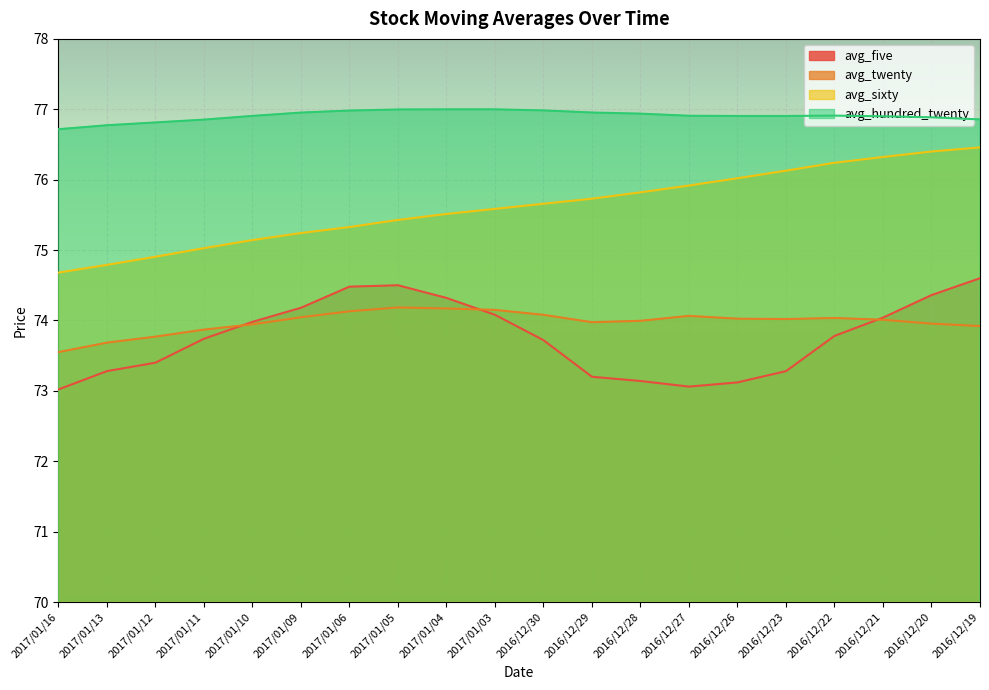

Is the value of avg_hundred_twenty at 2016/12/28 greater than the value of avg_five at 2016/12/29?

Yes